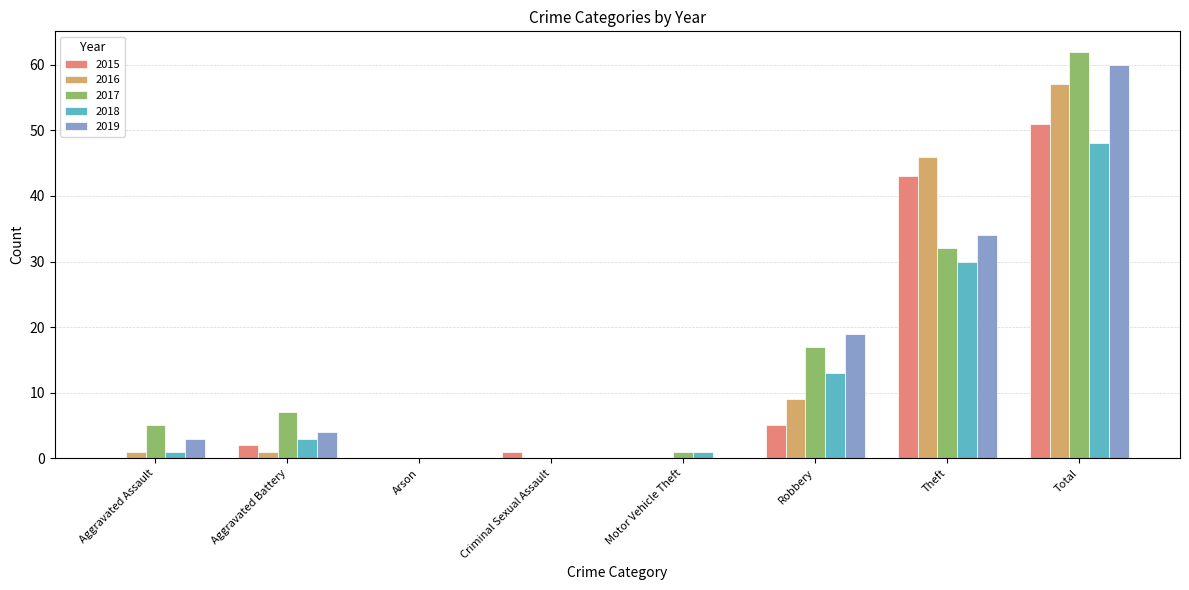

Count the number of categories in the chart.

8